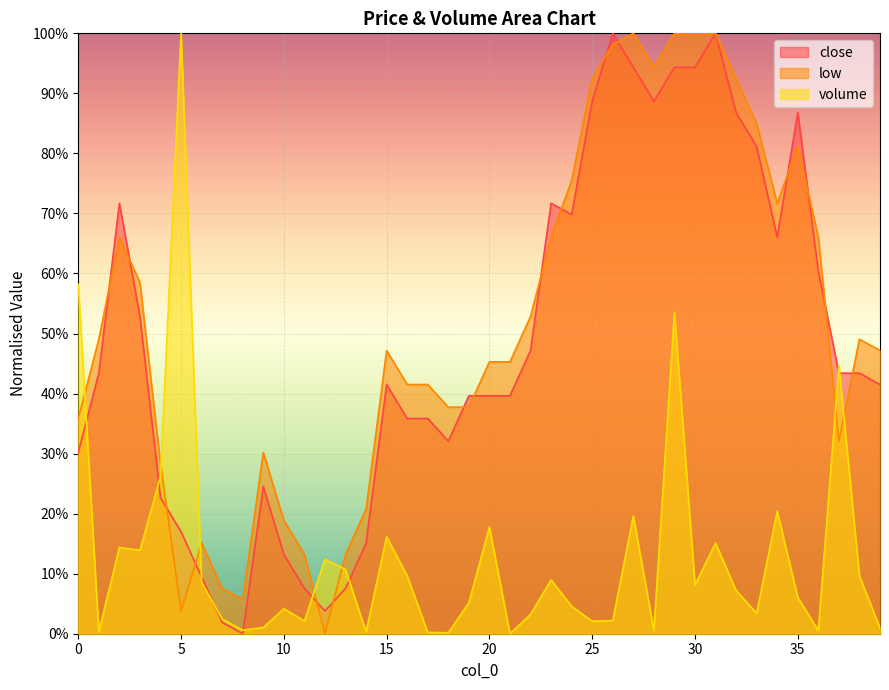

Which series ends up on top after the final intersection of volume and close?

close